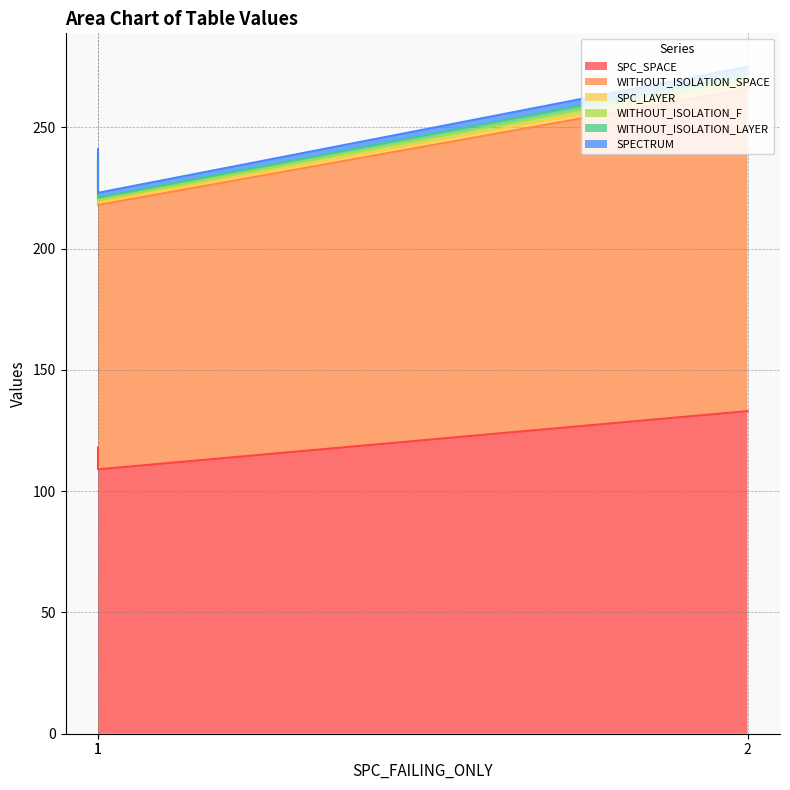

What is the minimum value for WITHOUT_ISOLATION_LAYER?

1